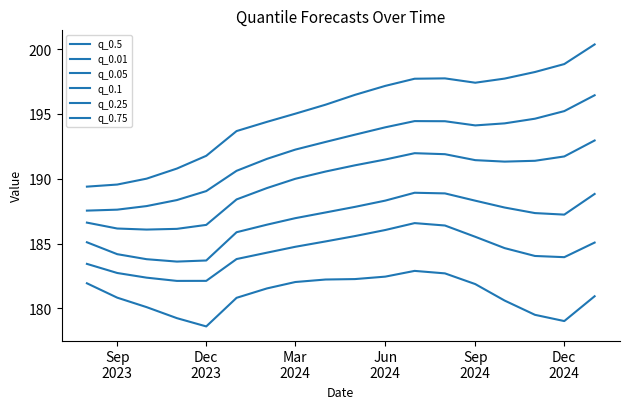

What is the label of the 17th point from the right?

Sep 2023